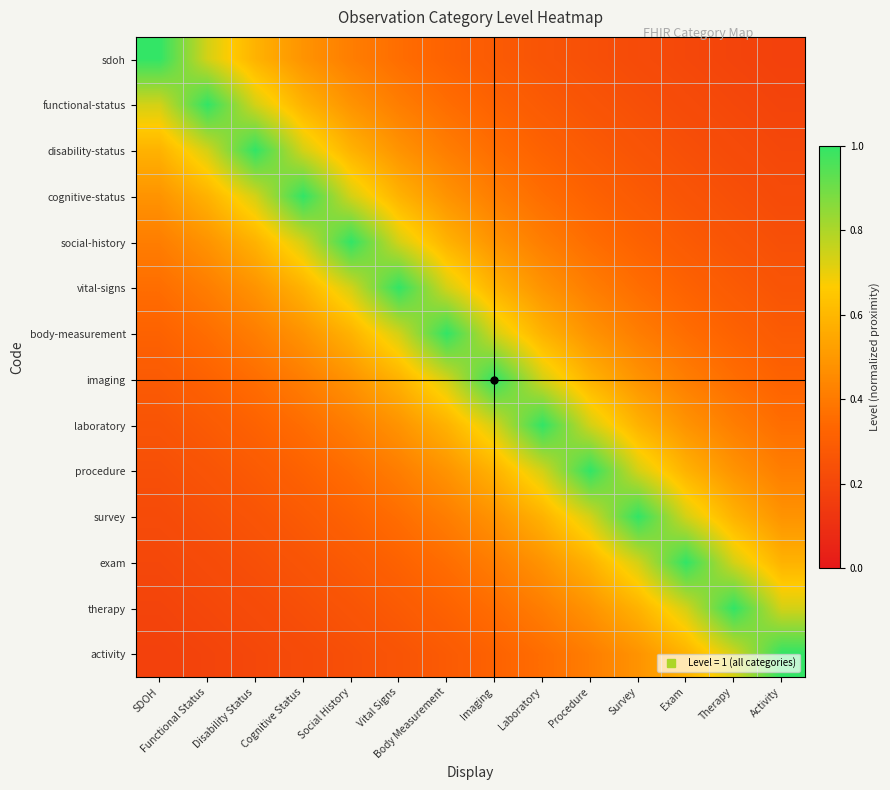

How many series are shown in this chart?

14